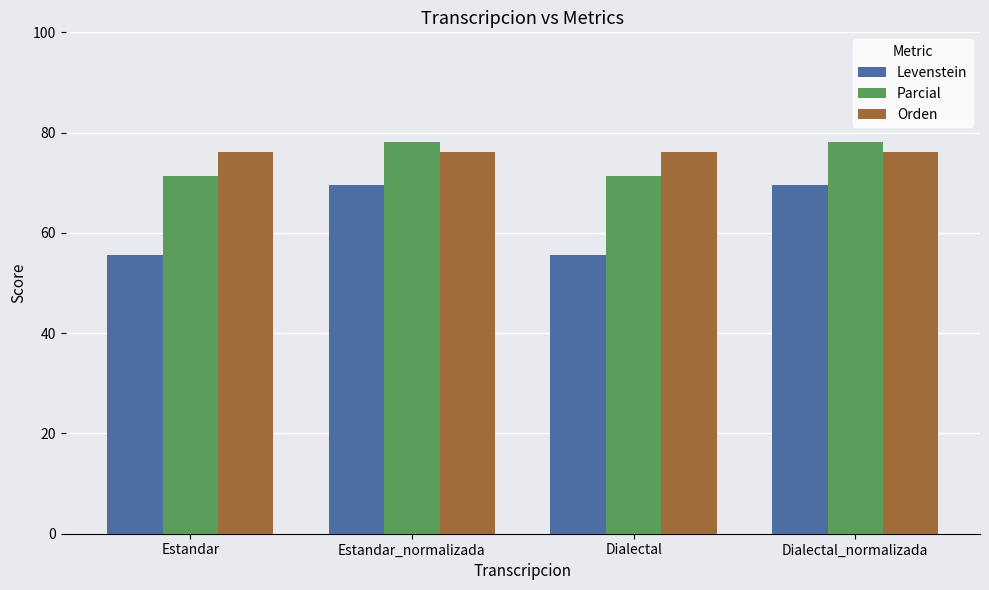

Where does the Parcial series first go above 78?

Estandar_normalizada